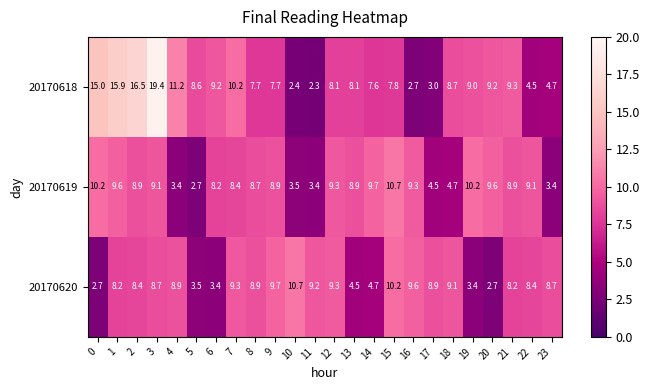

At which category is the sum across all series the highest?

3